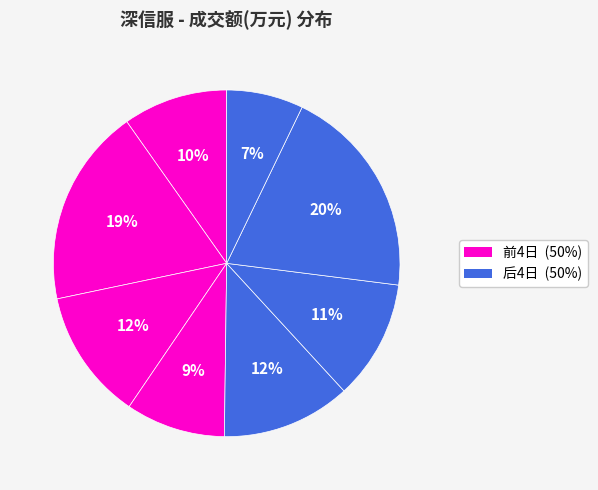

How many segments does this pie chart have?

8